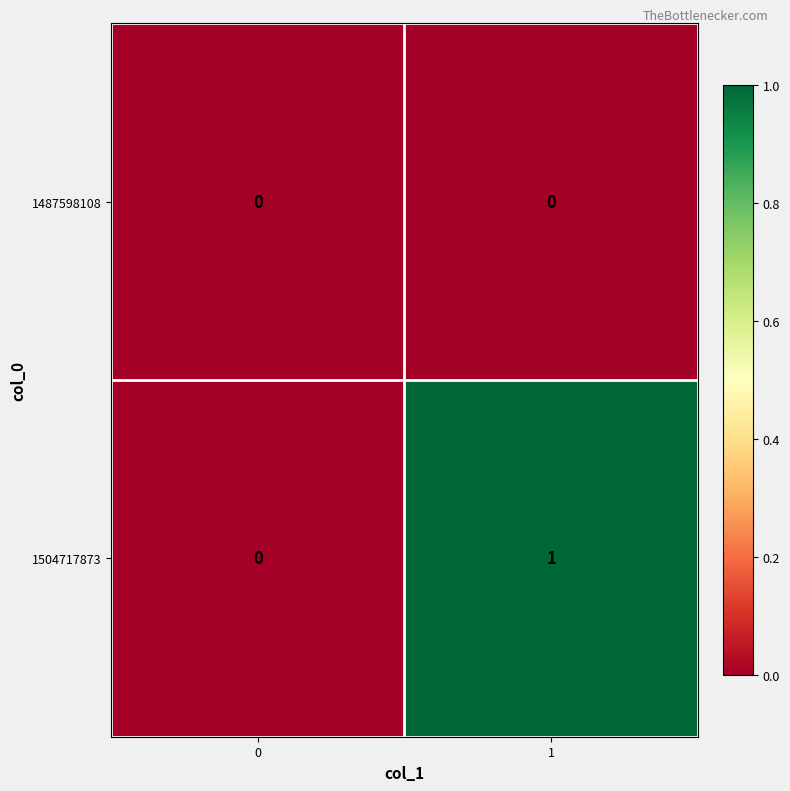

Reading left to right, what are all the values shown in this chart?

1487598108: 0=0	1=0
1504717873: 0=0	1=1